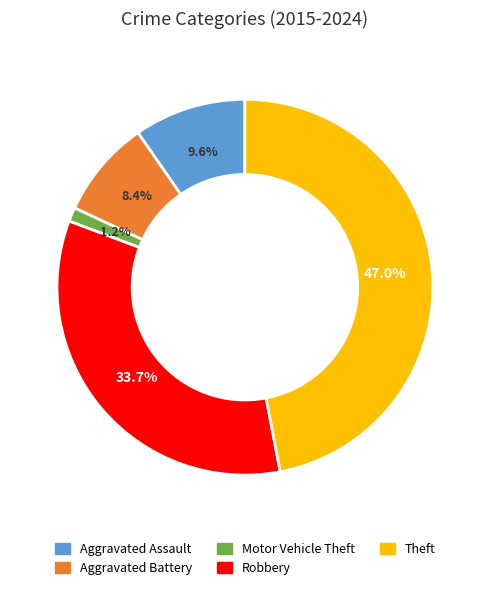

Do Motor Vehicle Theft and Aggravated Assault together represent more than half of the pie?

No